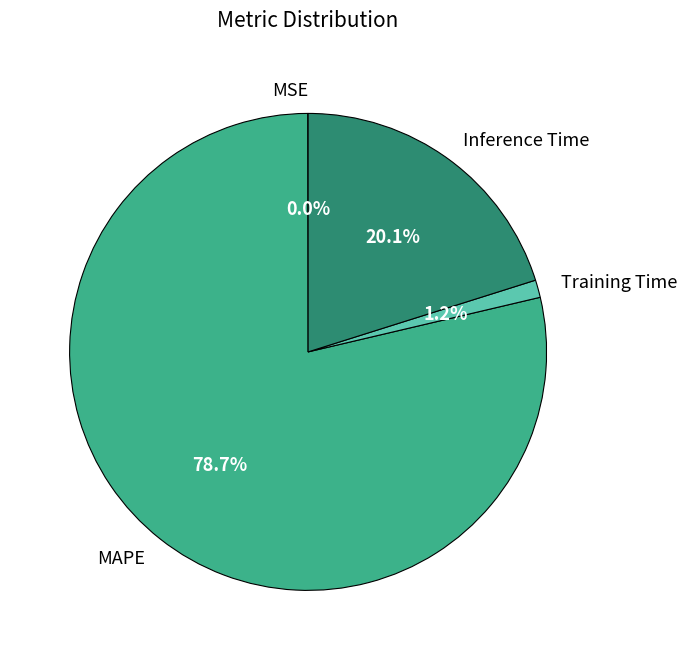

What portion of the pie excludes MAPE?

21.3%